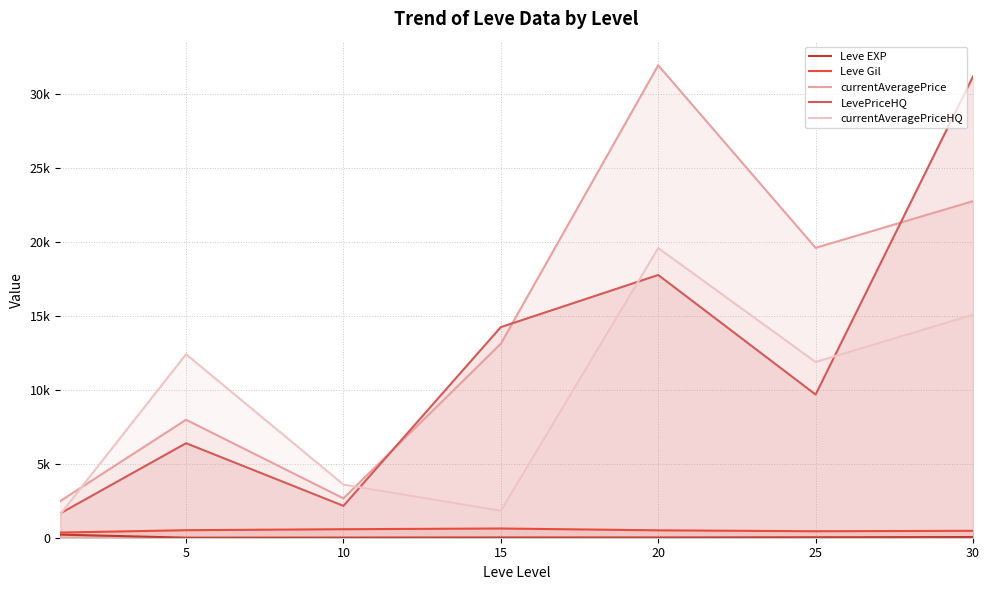

How many interior local valleys does the currentAveragePriceHQ series have?

2